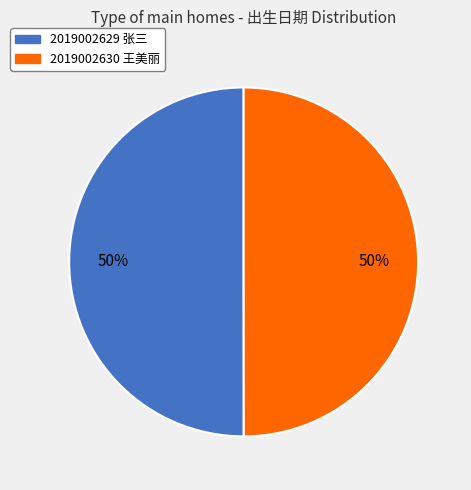

To the nearest percent, what is the combined percentage of 2019002630 王美丽 and 2019002629 张三?

100%